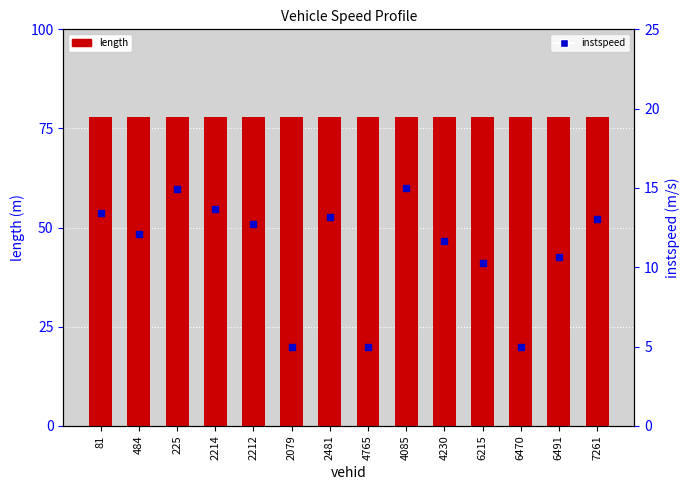

At which category is the sum across all series the highest?

4085